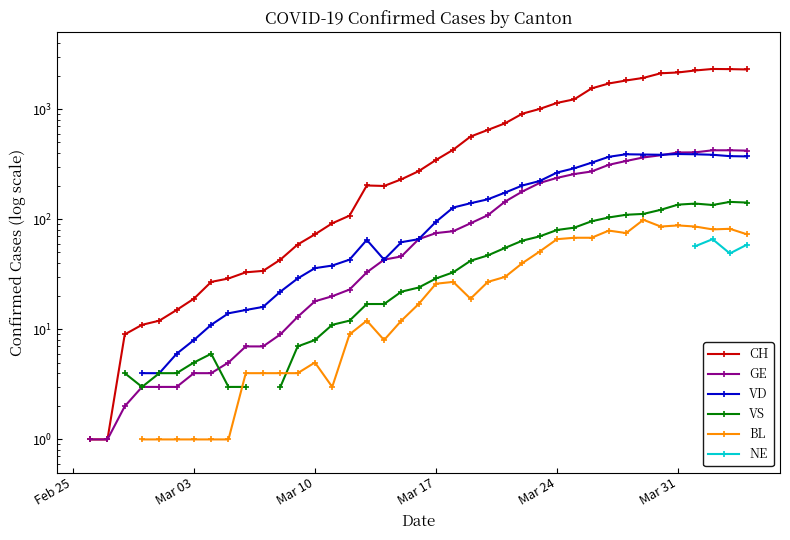

Does the chart display data point markers on the line(s)?

Yes